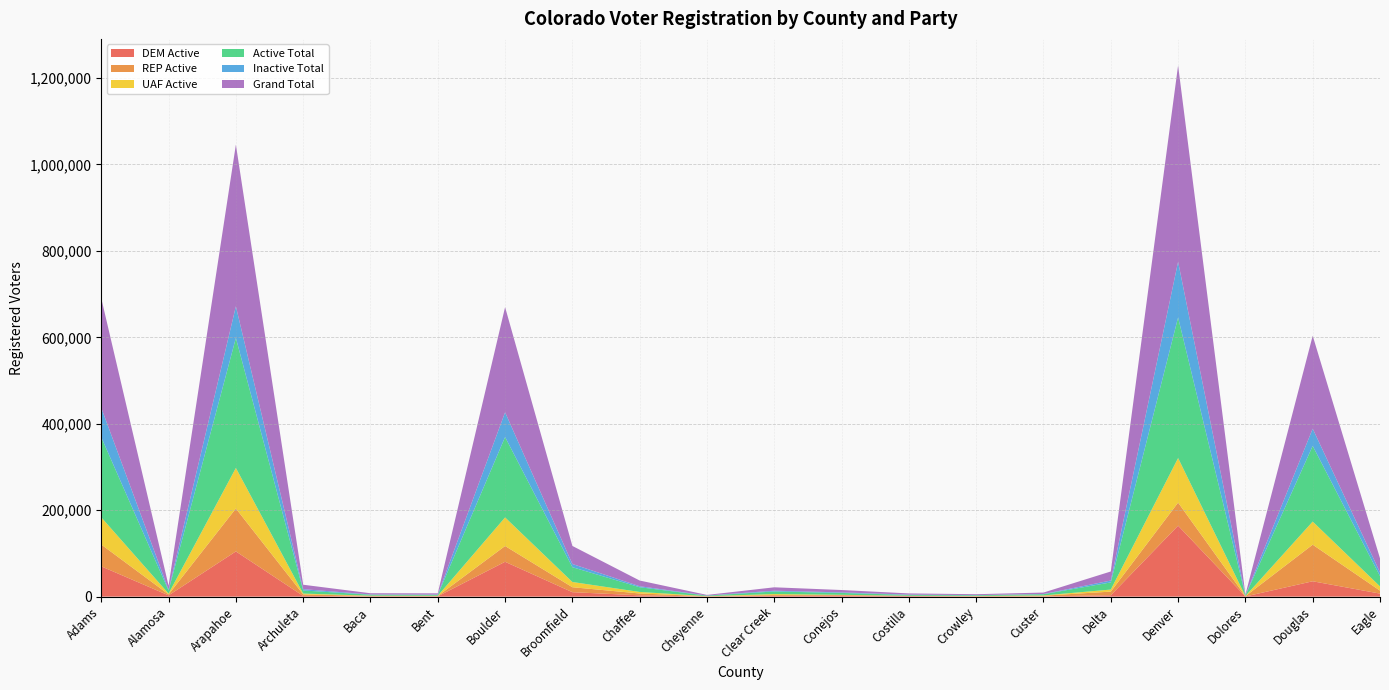

Reading left to right, extract all data points from this chart.

DEM Active: 70058	2932	104622	1663	670	758	80613	10291	3014	150	1942	2189	1404	412	460	3229	164196	376	35545	7000
REP Active: 50434	2238	99306	3532	1119	775	36529	11480	4274	767	1867	1603	273	858	1710	8380	53385	582	84620	6882
UAF Active: 62955	1824	93858	1862	431	470	66136	12110	3529	227	2110	477	287	295	644	4744	103119	341	53539	9766
Active Total: 185383	7063	300828	7158	2240	2026	186039	34228	10921	1149	6003	4277	1981	1581	2844	16559	325397	1309	175103	23994
Inactive Total: 68066	2094	73206	3080	570	765	57255	7468	2291	261	1828	1231	755	438	465	4358	128815	370	39875	8485
Grand Total: 253449	9157	374034	10238	2810	2791	243294	41696	13212	1410	7831	5508	2736	2019	3309	20917	454212	1679	214978	32479